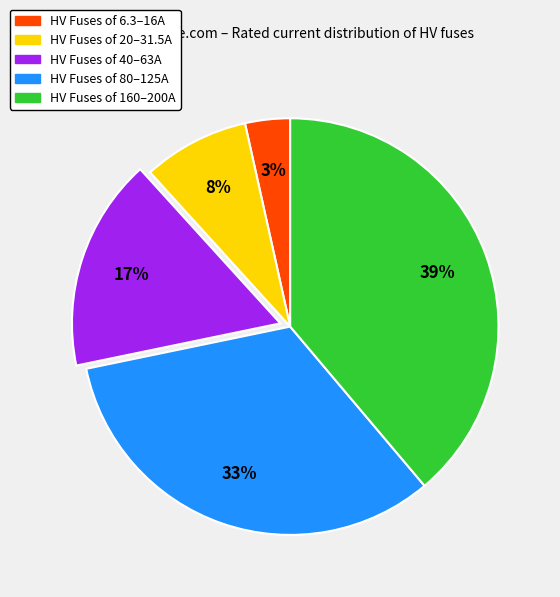

Is there any slice that represents more than half of the pie?

No